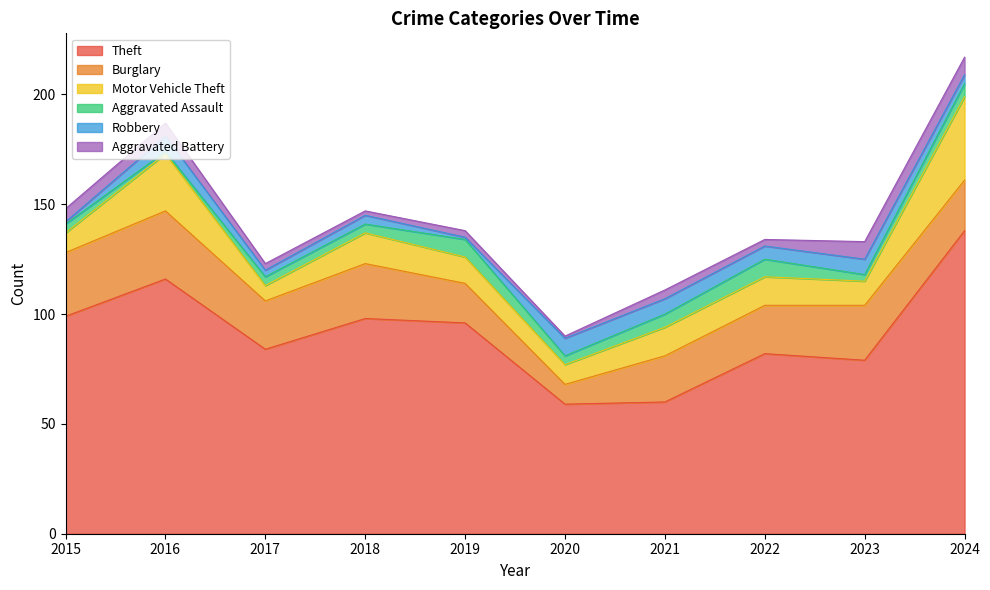

True or false: Motor Vehicle Theft has a value of 9 at 2015.

True